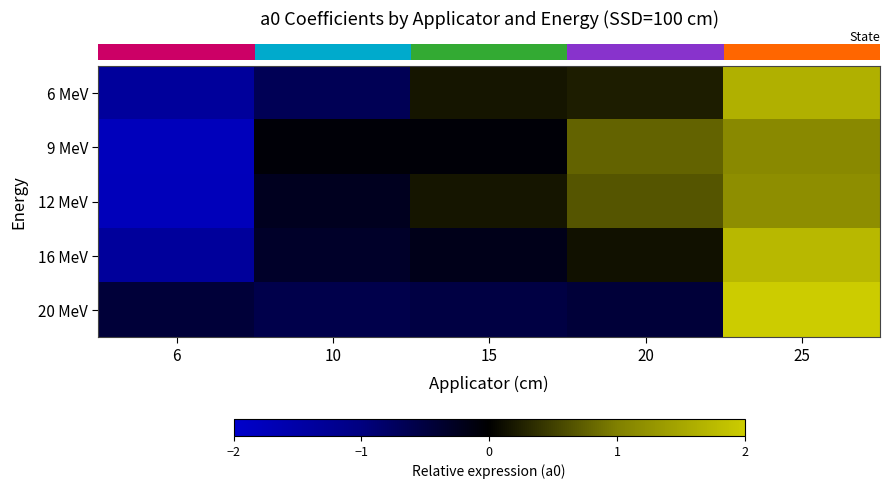

What is the spread (max minus min) of values at 25?

0.9